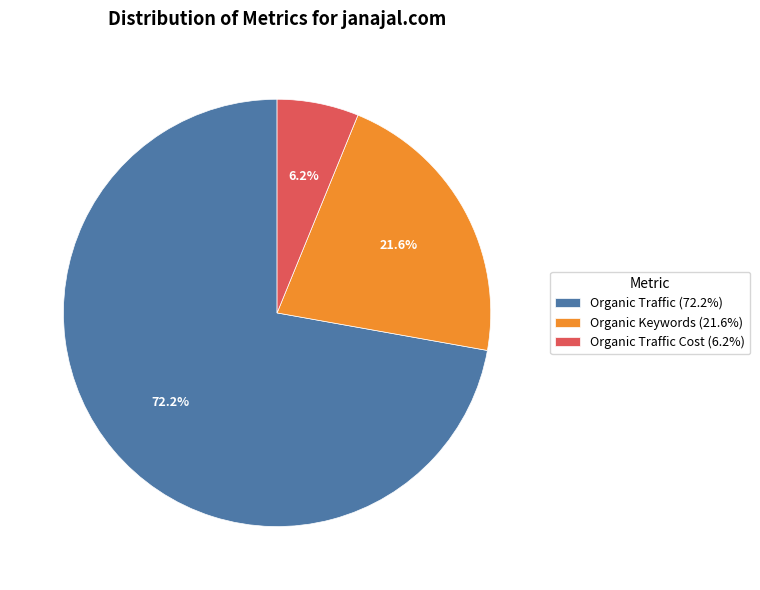

What is the ratio of the value at Organic Traffic Cost (6.2%) to the value at Organic Keywords (21.6%)?

0.3